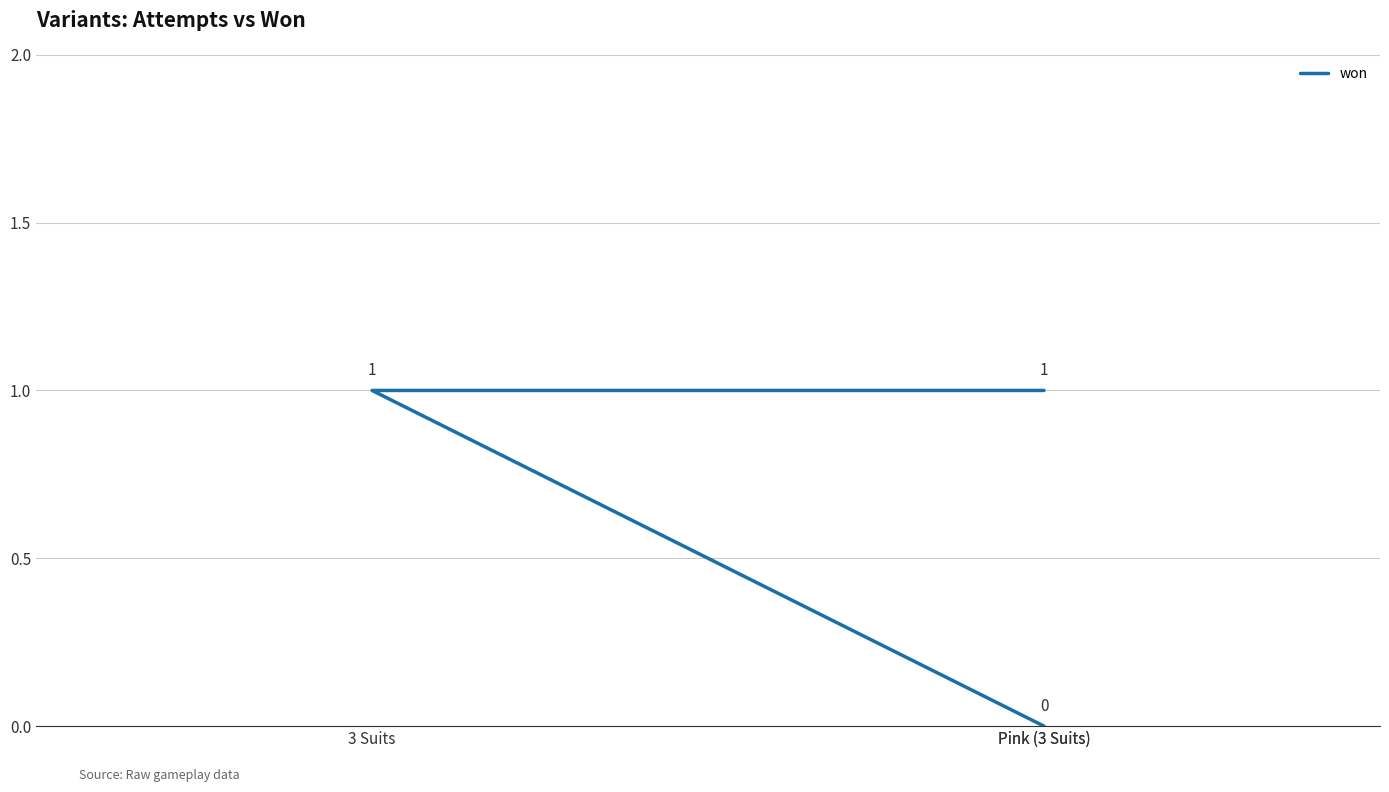

What is the change in value from 3 Suits to Pink (3 Suits)?

-1